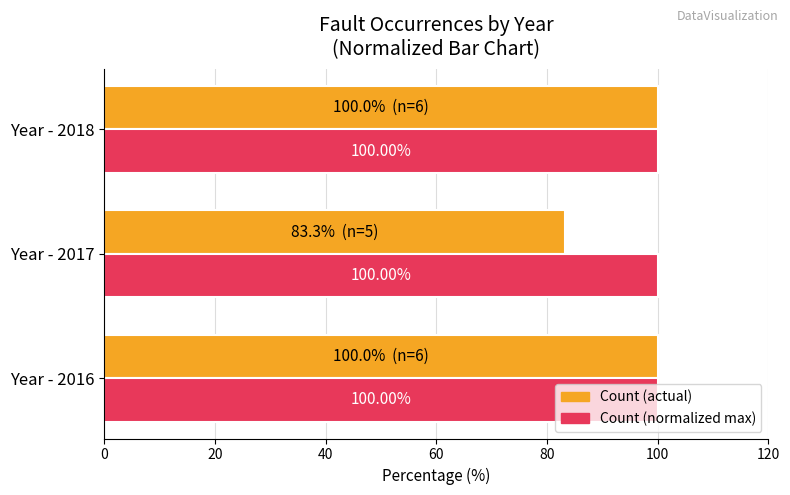

What is the difference between the maximum and minimum values in the Count (actual) series?

16.7